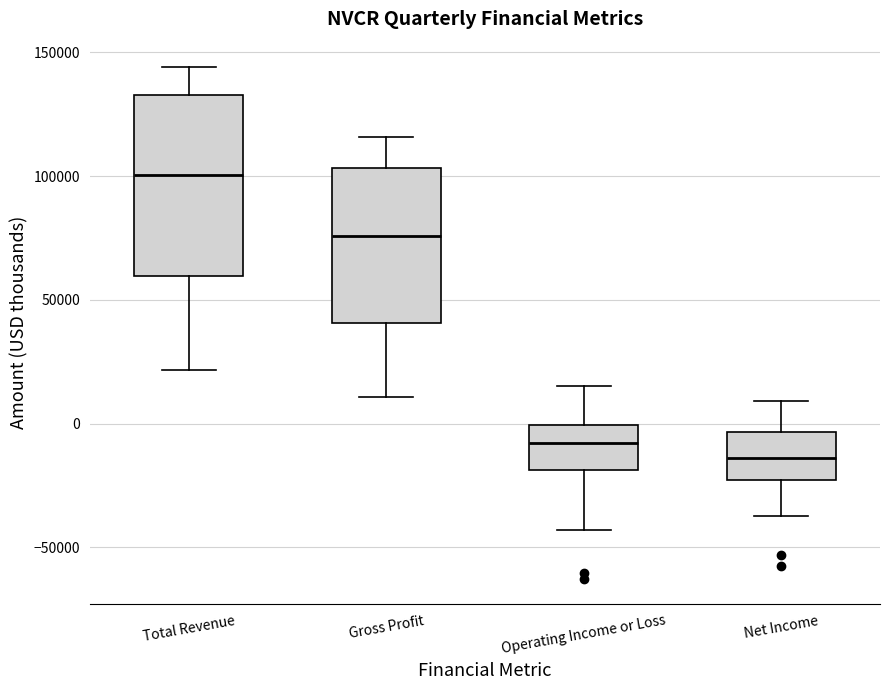

Which box is the tallest, from its lower edge to its upper edge?

Total Revenue